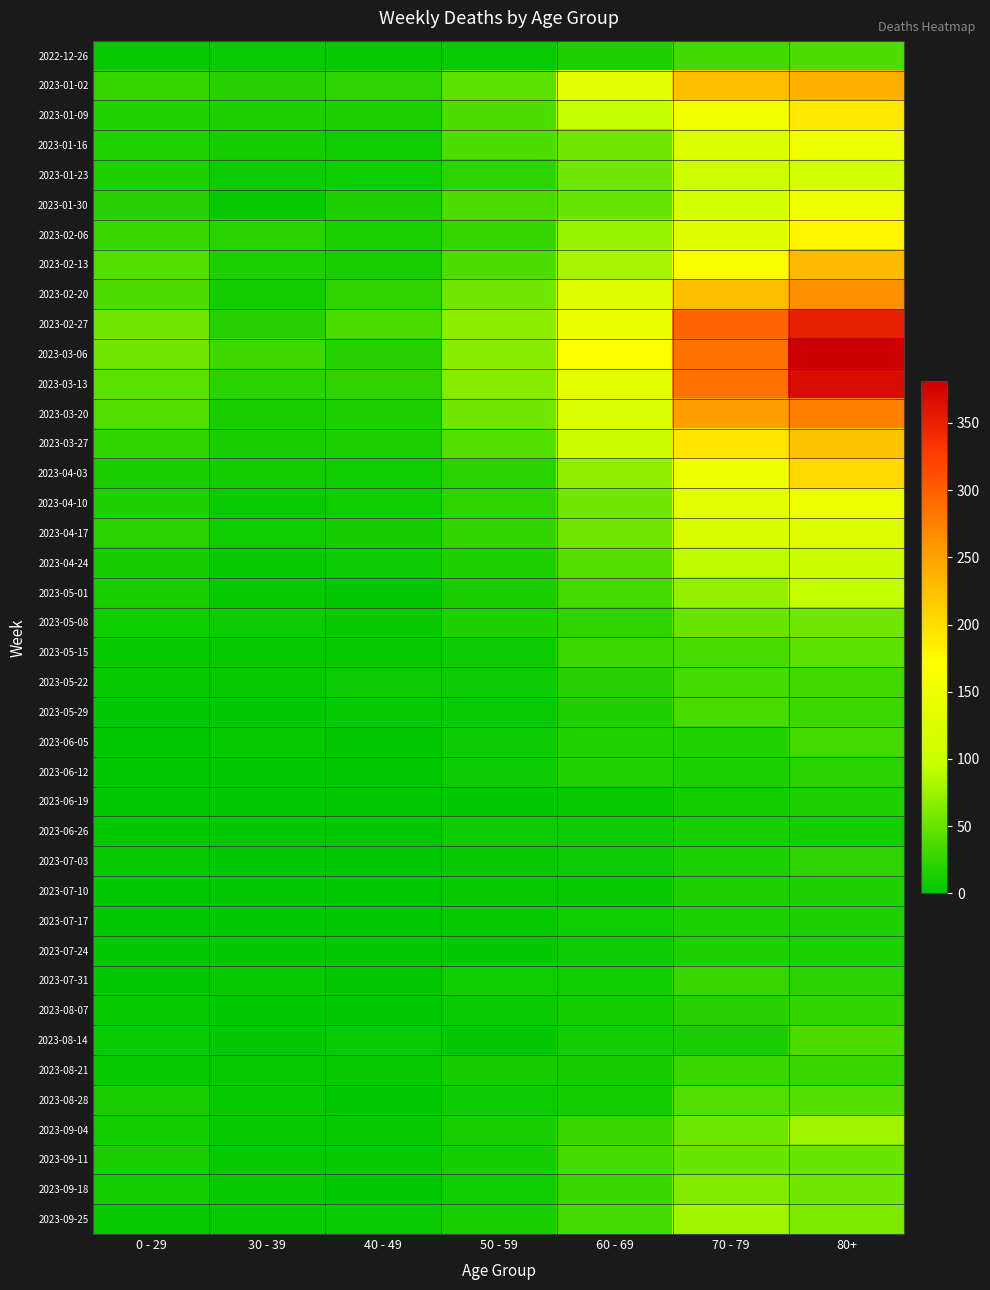

Which series has the largest total across all categories?

2023-03-06